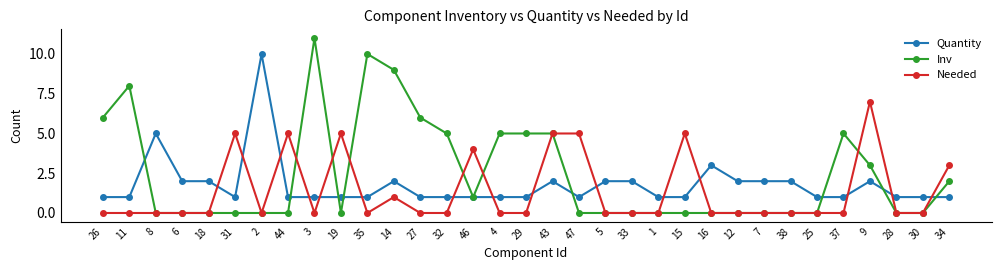

What is the maximum value shown in the chart?

11